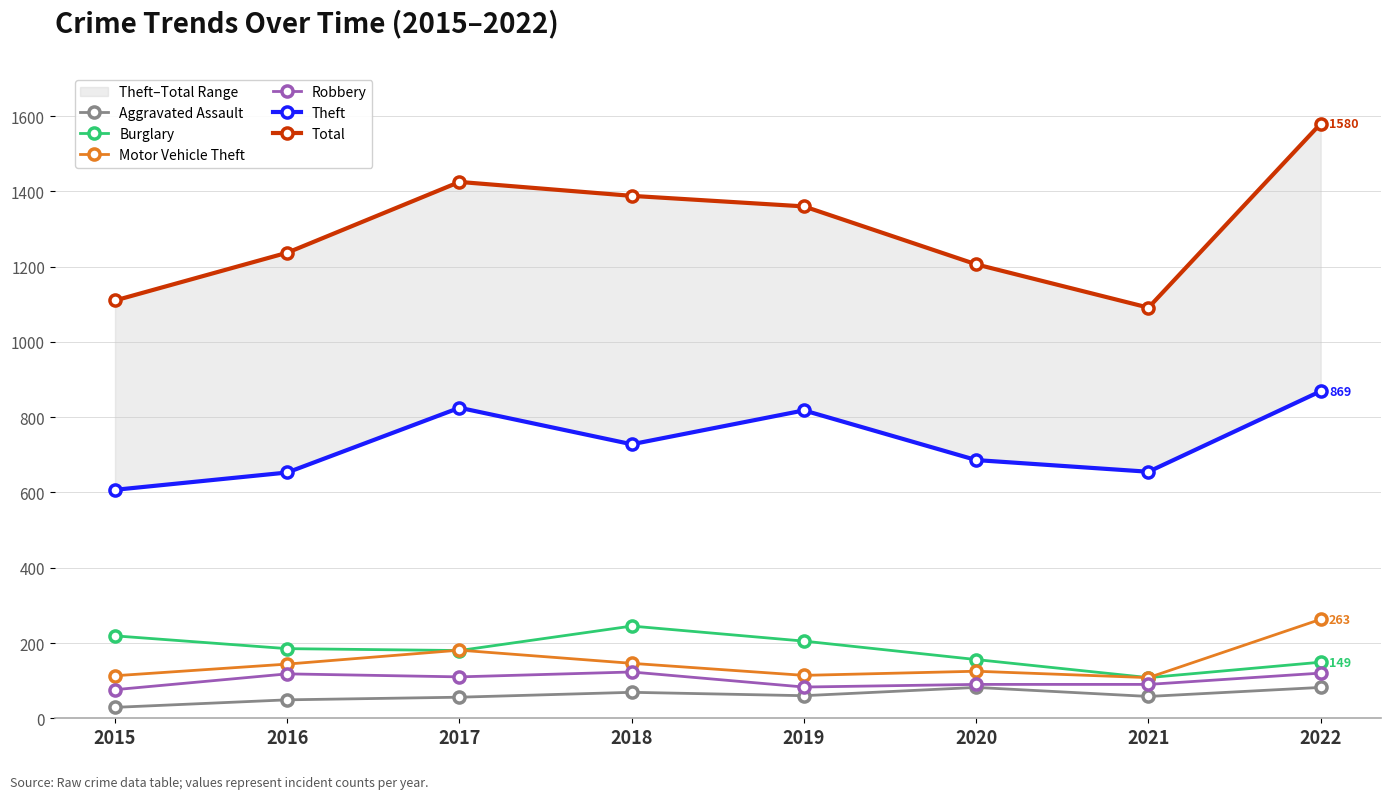

At 2018, list the series in order from smallest to largest.

Aggravated Assault, Robbery, Motor Vehicle Theft, Burglary, Theft, Total